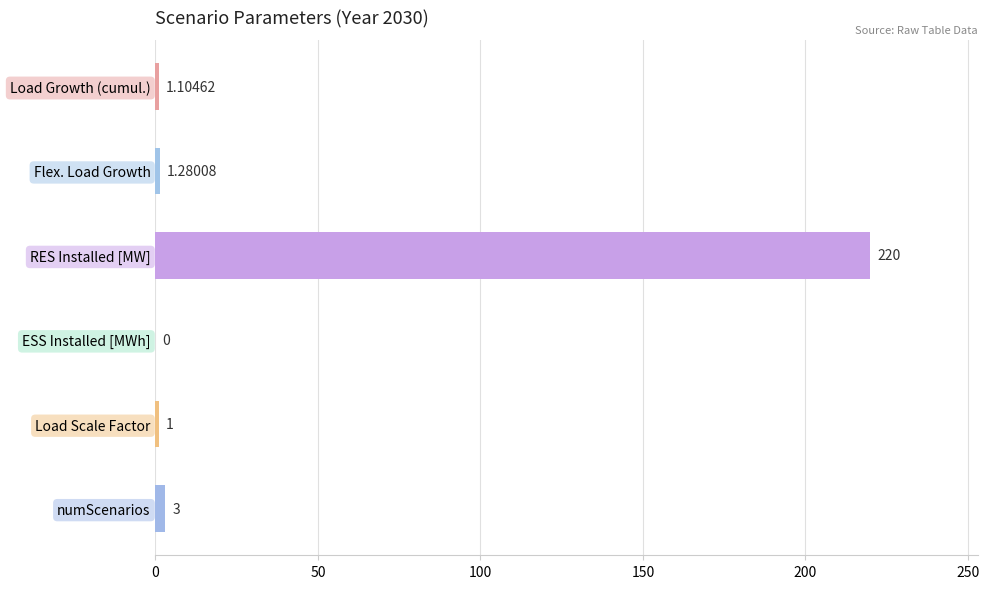

Between Load Scale Factor and Load Growth (cumul.), which is larger?

Load Growth (cumul.)